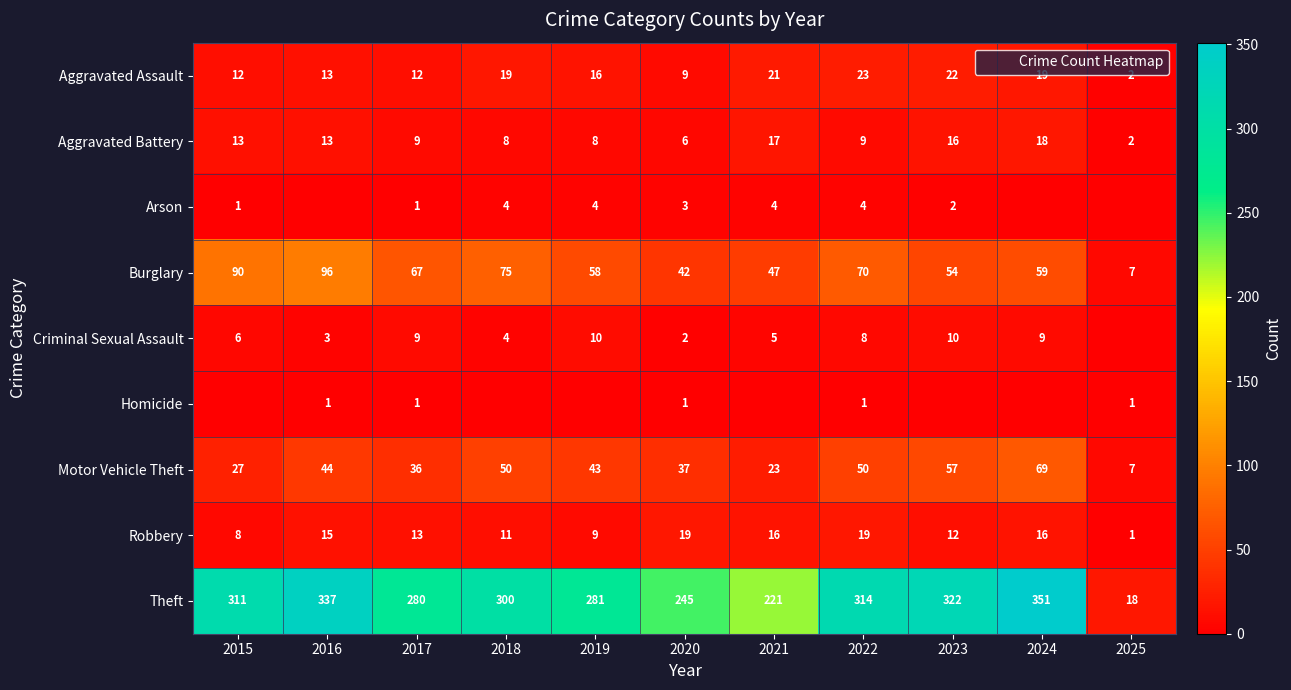

At which label does Arson first exceed 2?

2018